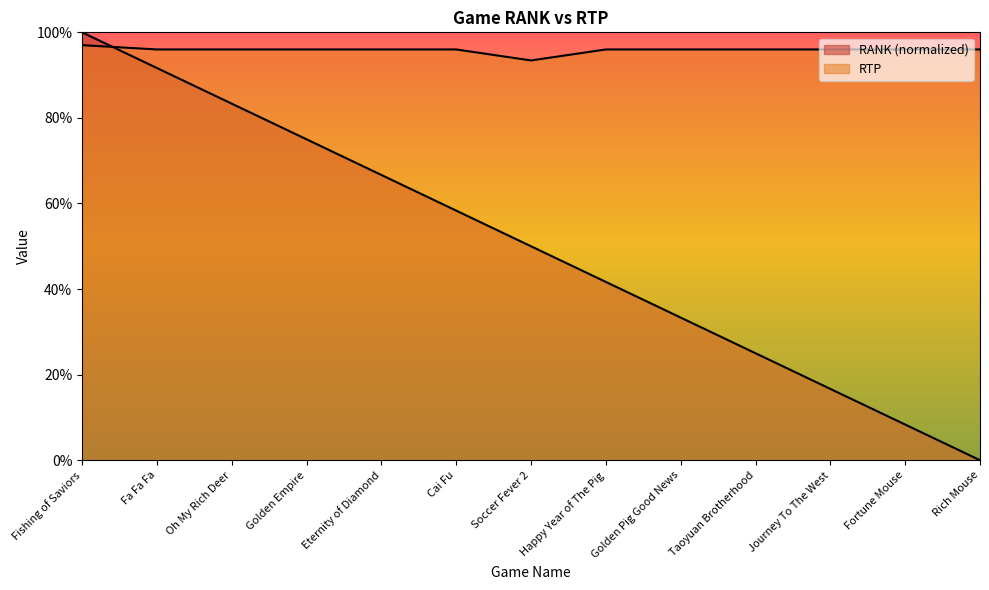

True or false: RTP and RANK cross at least once.

True